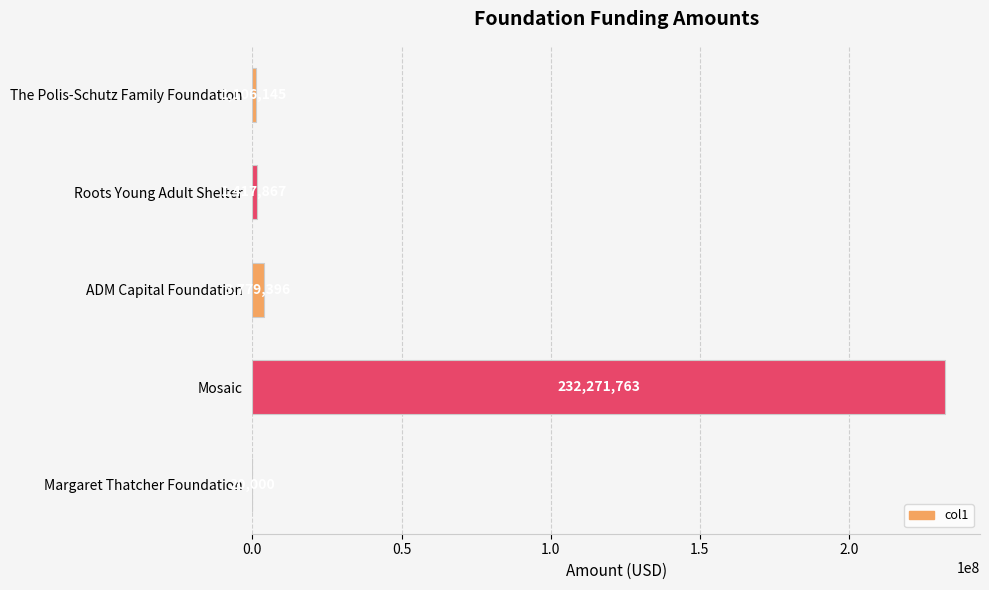

What is the greatest value displayed?

232271763